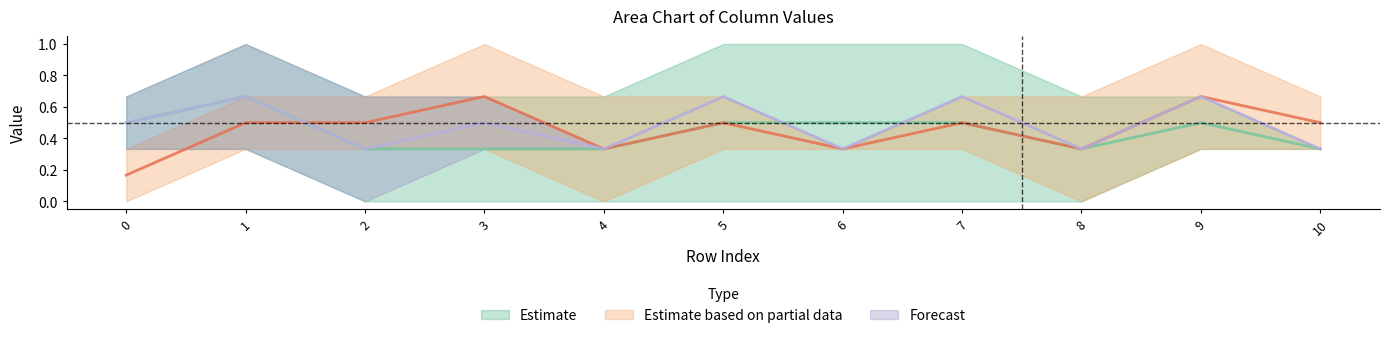

What is the greatest value displayed?

1